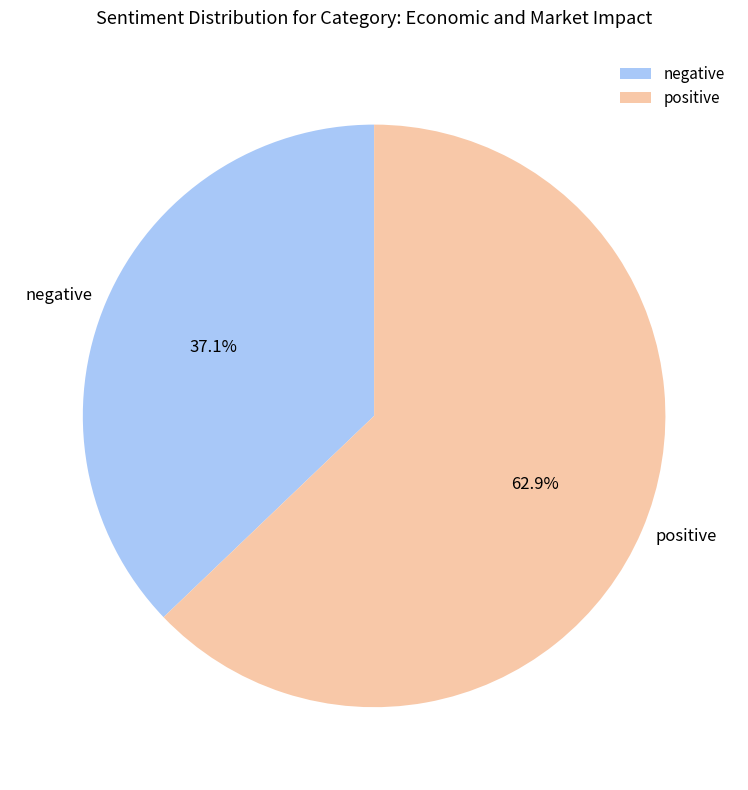

Count the number of slices in the pie.

2